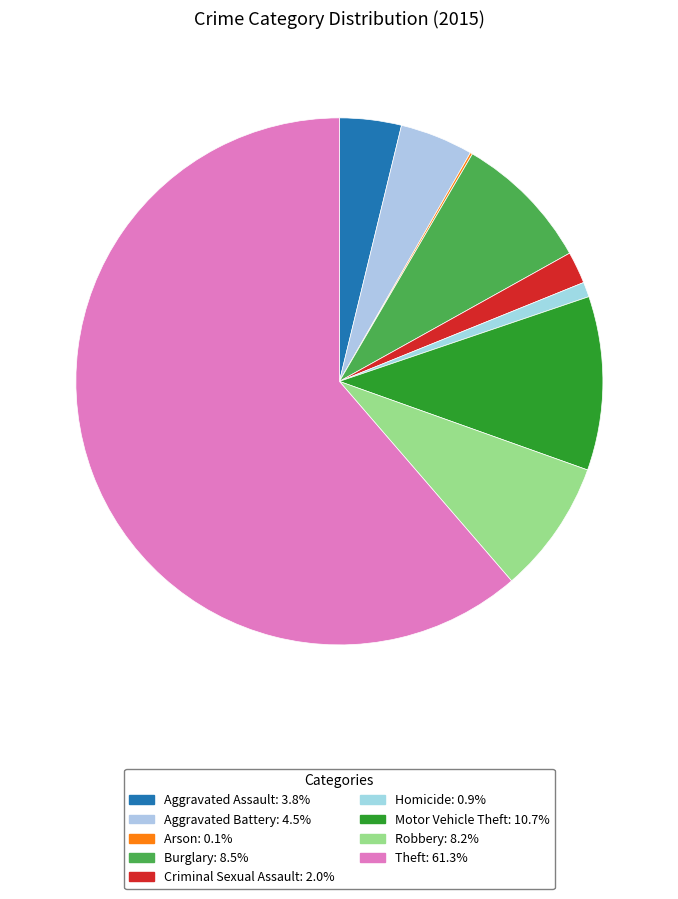

What is the smallest slice in the pie chart?

Arson